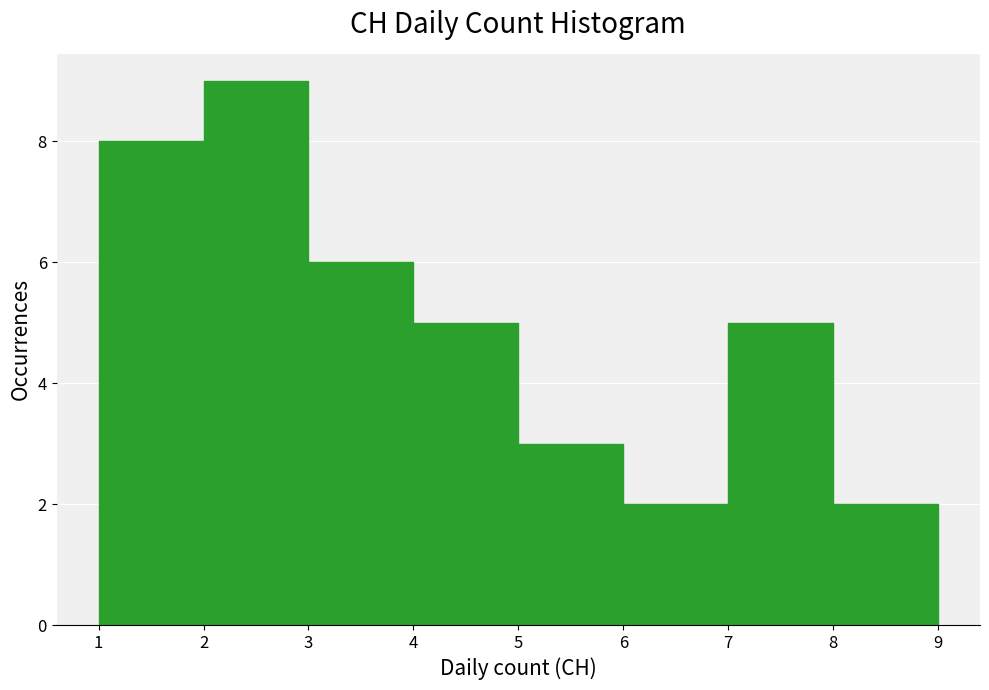

What is the height of the bar covering 4 to 5 on the x-axis? The values are not printed on the chart, so give them approximately, as read against the axis.

5